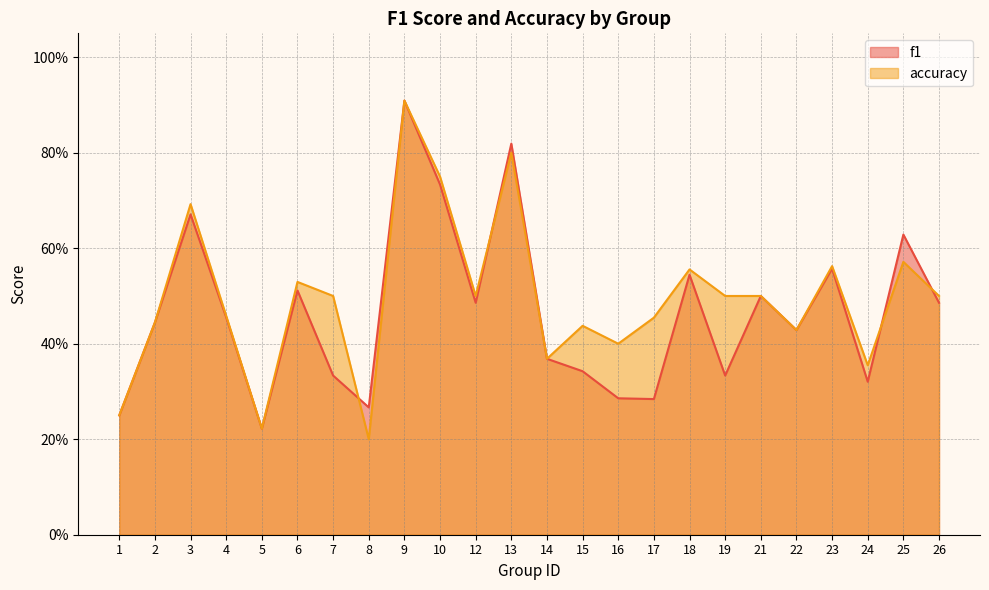

Which series has the widest spread of values?

accuracy